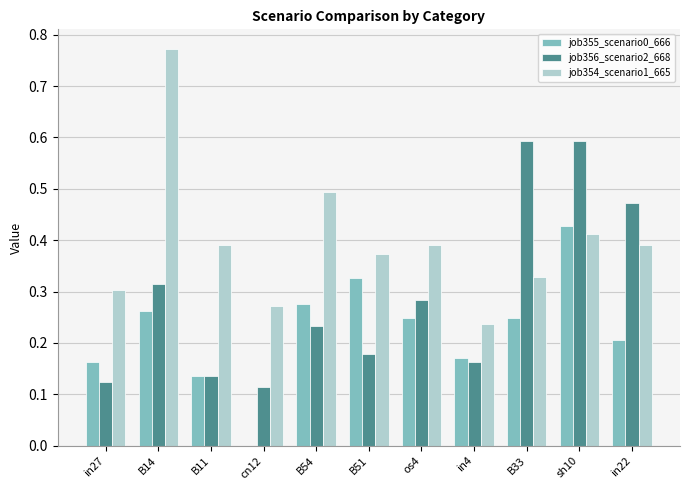

At which category is the sum across all series the highest?

sh10